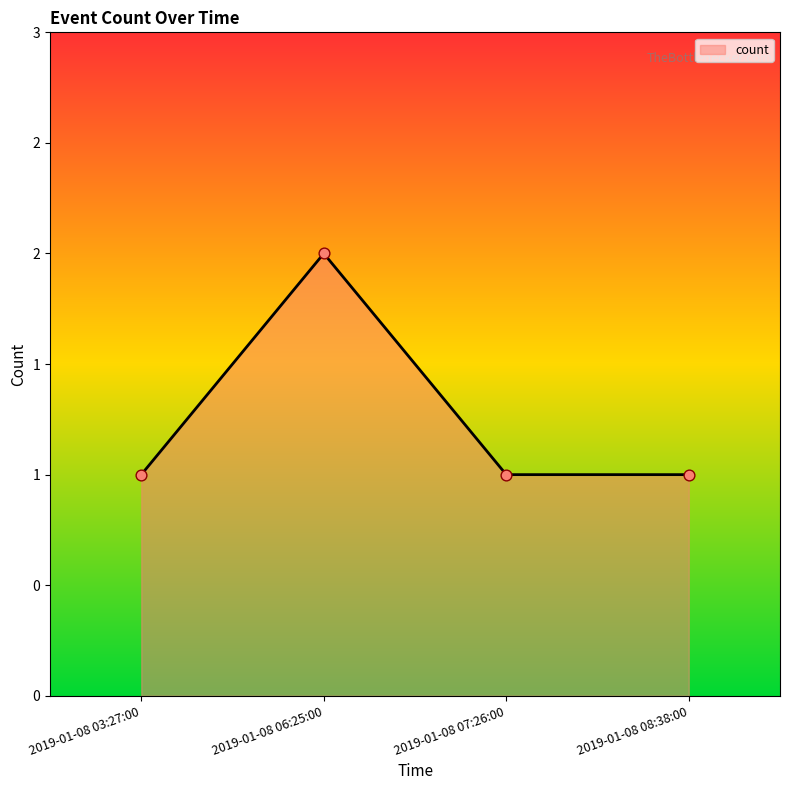

What is the change in value from 2019-01-08 06:25:00 to 2019-01-08 07:26:00?

-1